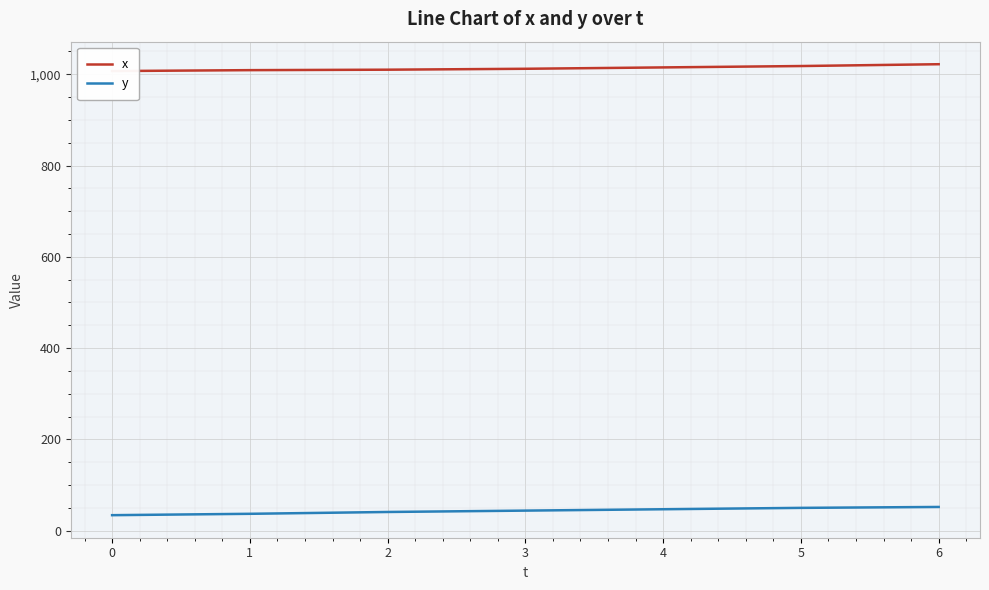

Which series has the largest range (max minus min)?

y